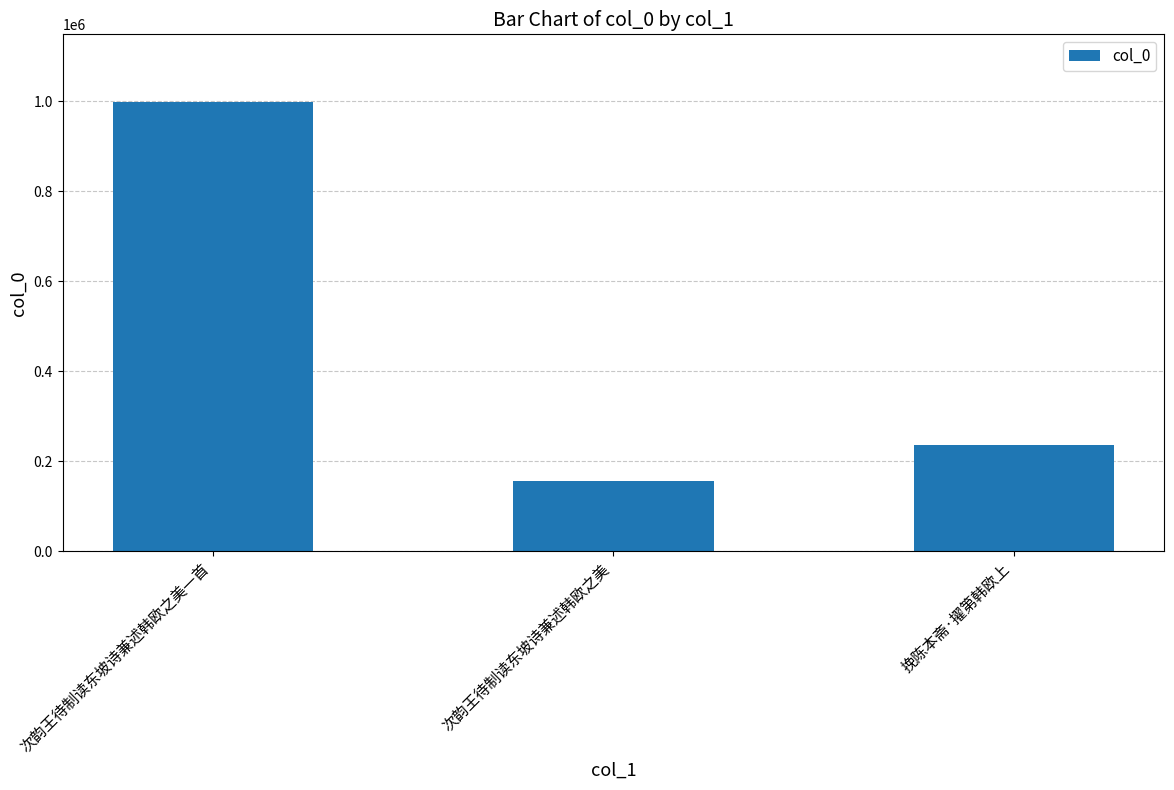

At which category does the chart reach its peak across all series?

次韵王待制读东坡诗兼述韩欧之美一首